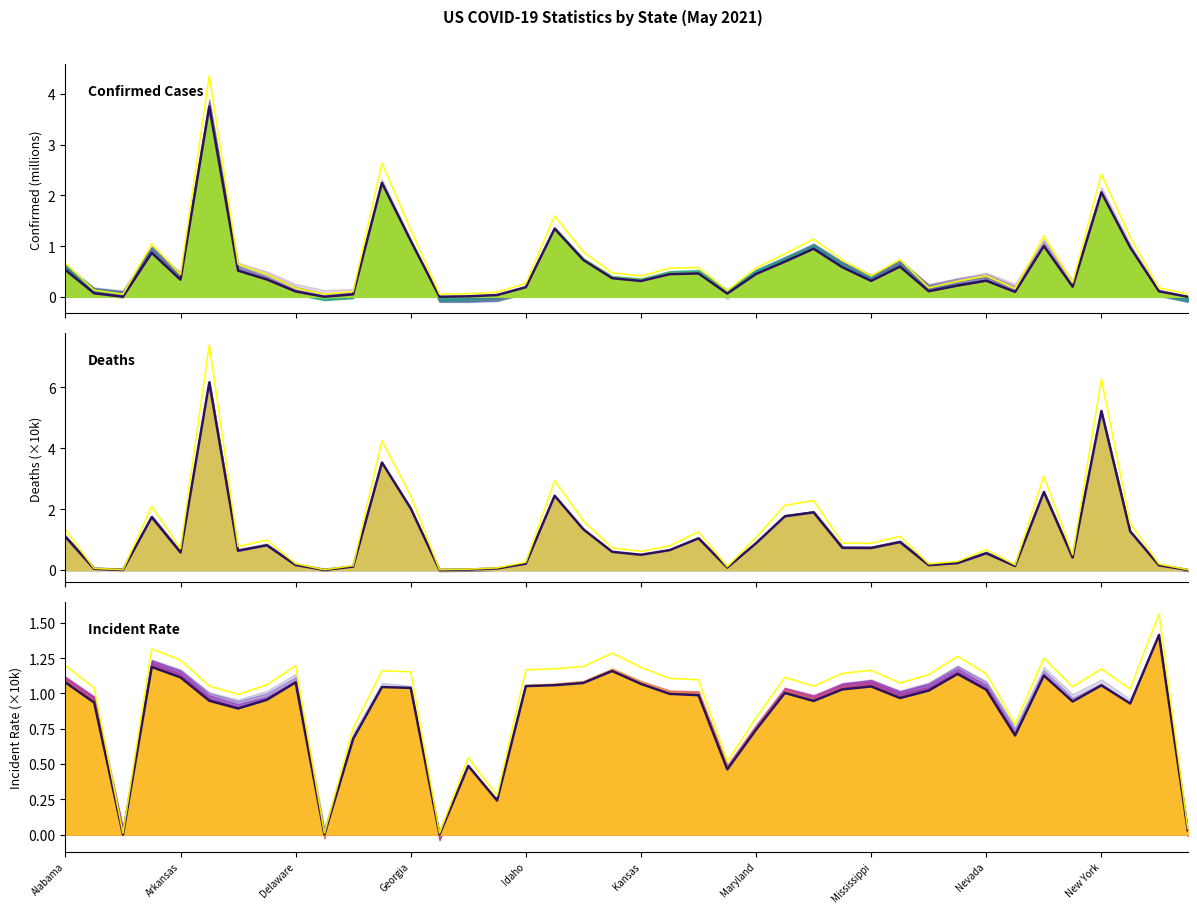

List the series in order of their overall mean, highest first.

Deaths (x10k), Incident Rate (×10k), Confirmed Cases (millions)